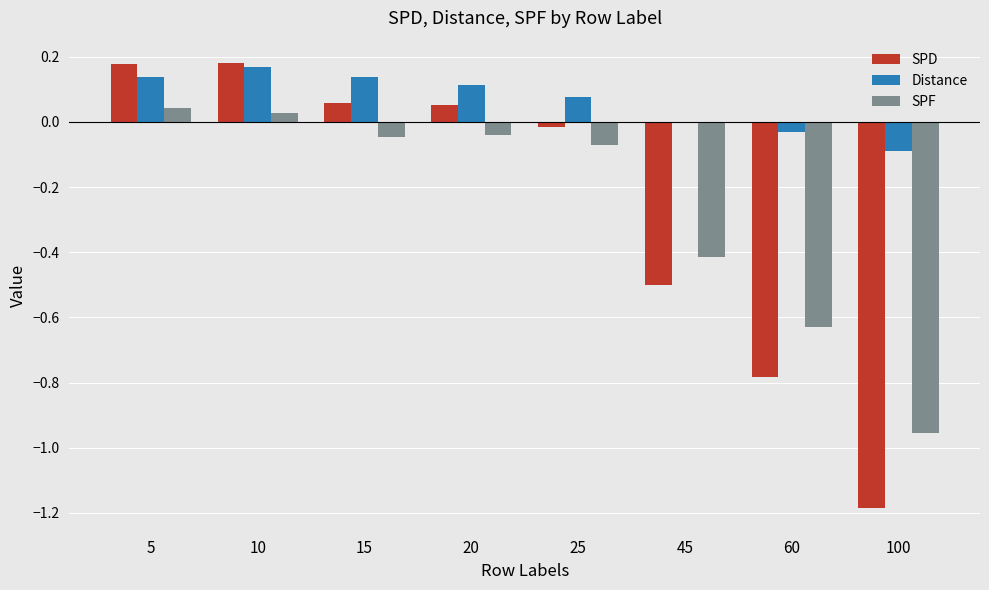

Which series changed the most between 20 and 25?

SPD